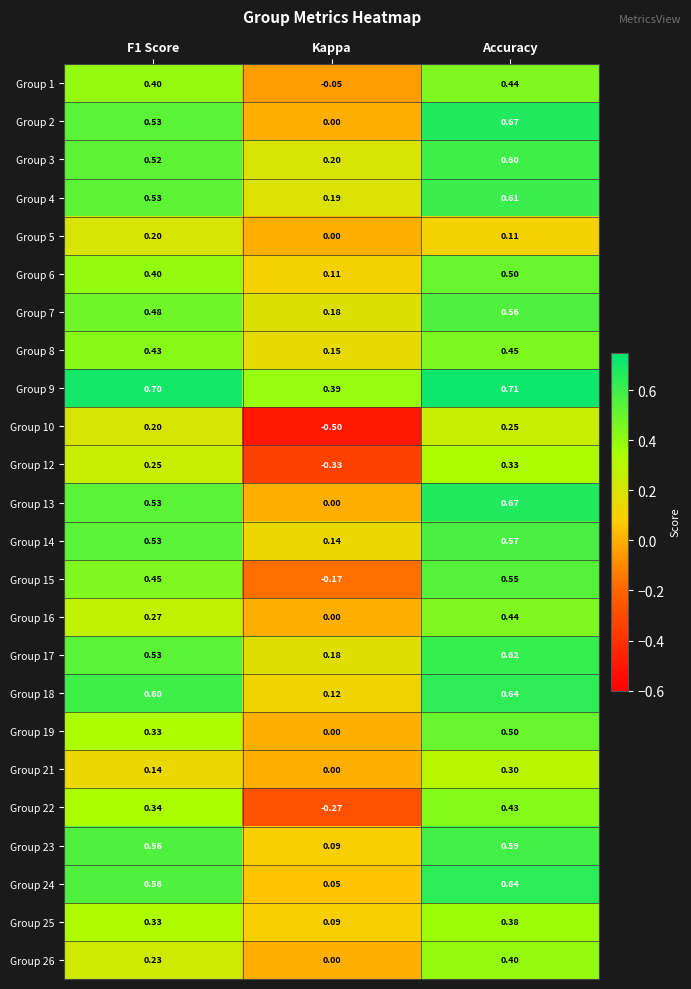

What is the smallest value displayed?

-0.5